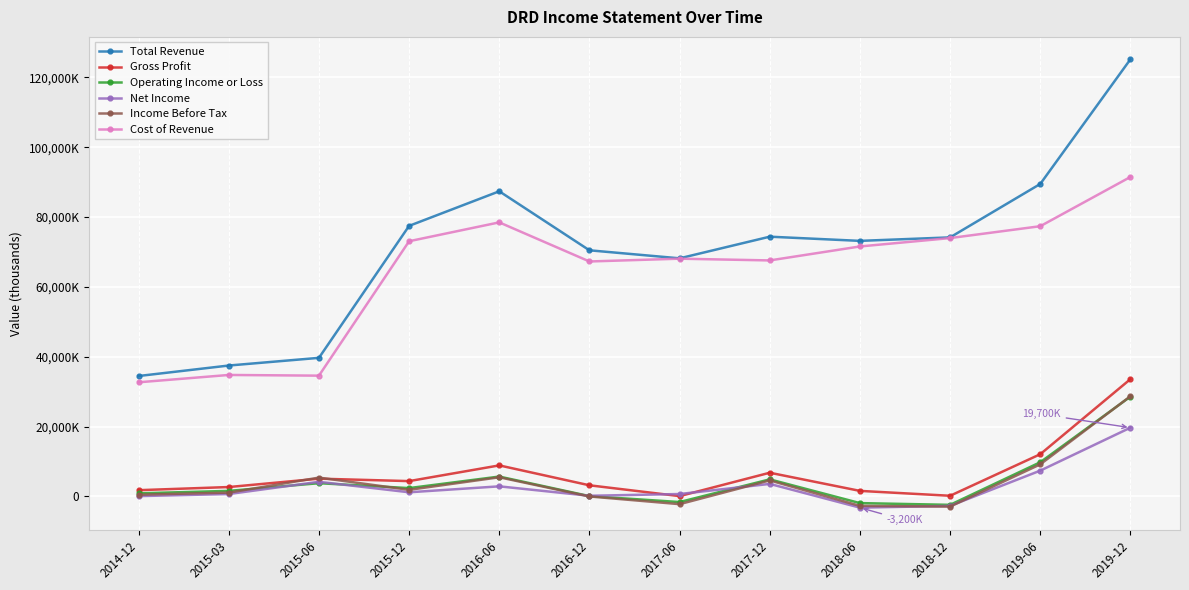

What are all the series names shown in the legend?

Total Revenue, Gross Profit, Operating Income or Loss, Net Income, Income Before Tax, Cost of Revenue